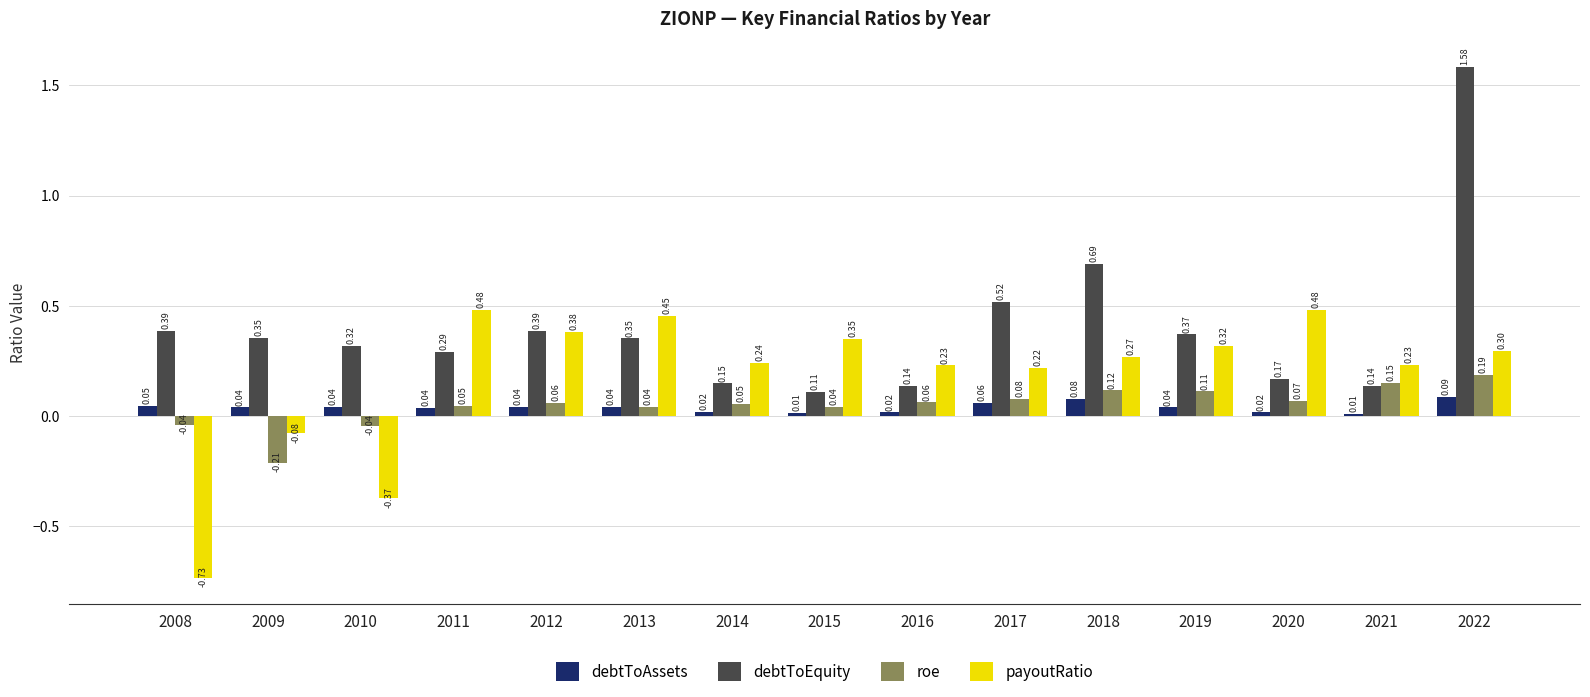

Which series changed the most between 2015 and 2017?

debtToEquity